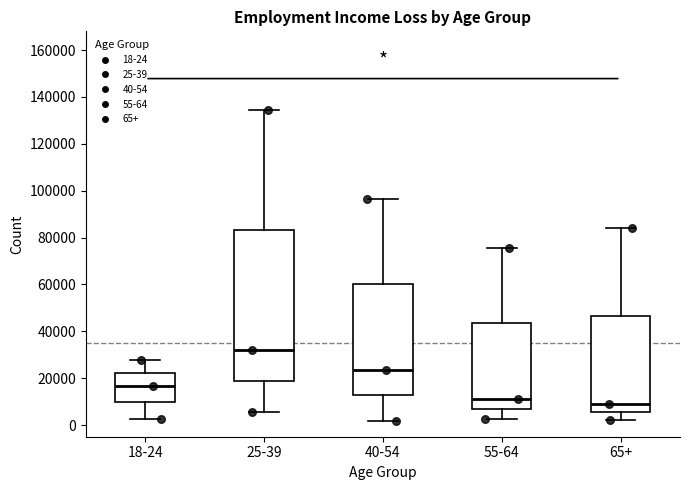

Which box's median line is the lowest?

65+